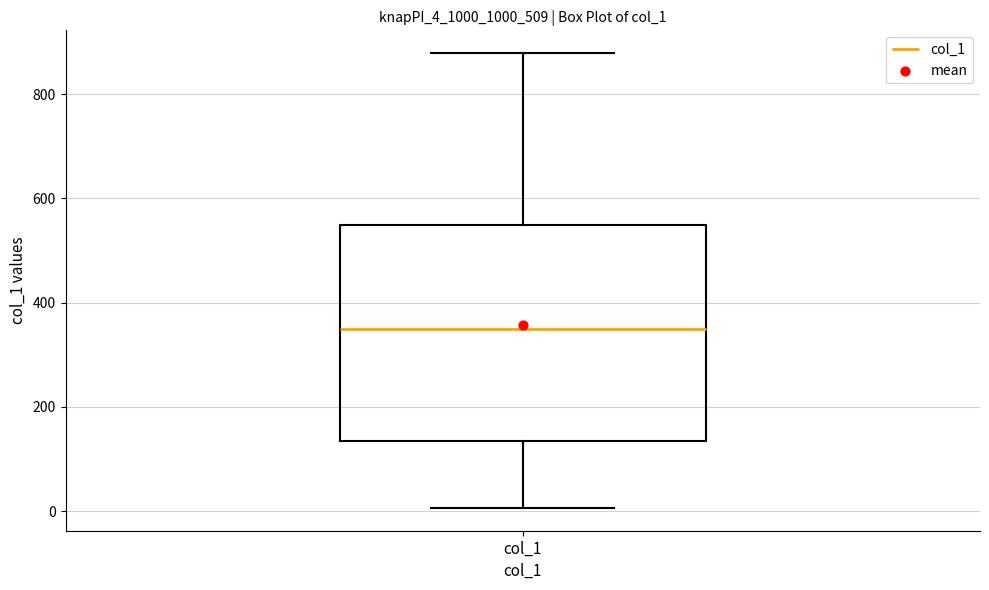

Transcribe this box plot: give where the median line is, the range the box spans, and where the two whiskers end, as read against the y-axis. The values are not printed on the chart, so give them approximately, as read against the axis.

median 360, box 140 to 540, whiskers 0 to 880